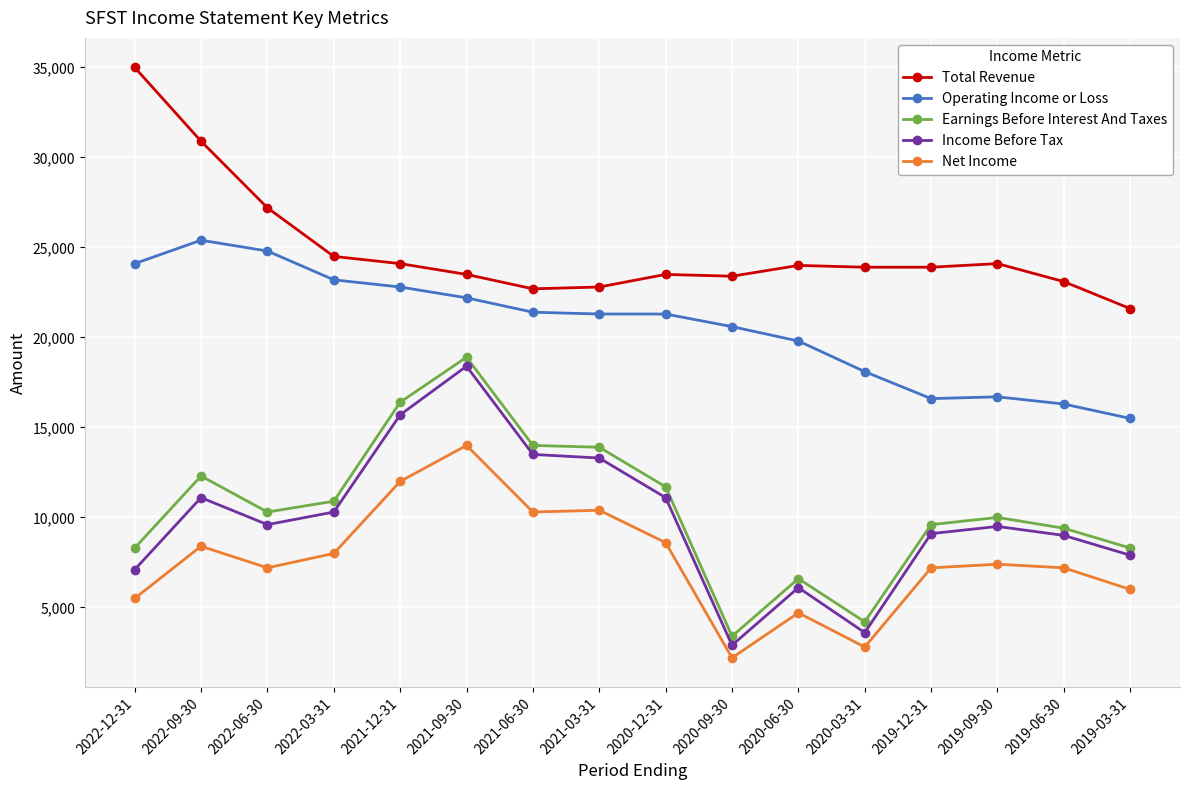

Is it true that Net Income equals 4700 at 2020-06-30?

True